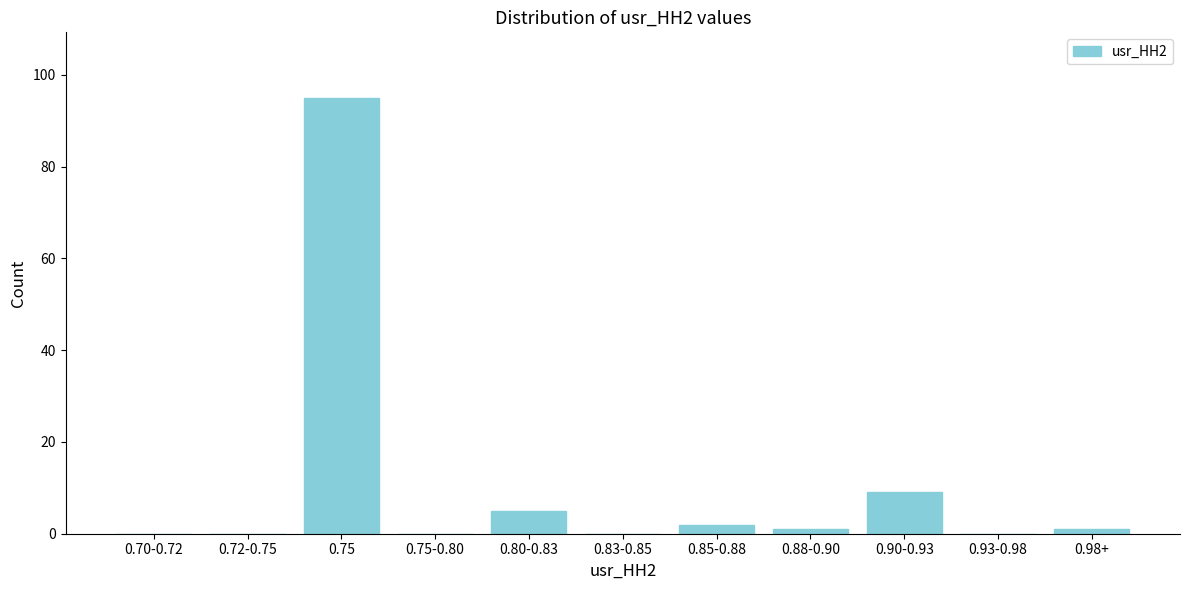

Reading right to left, extract all data points from this chart.

0.98+=1	0.93-0.98=0	0.90-0.93=9	0.88-0.90=1	0.85-0.88=2	0.83-0.85=0	0.80-0.83=5	0.75-0.80=0	0.75=95	0.72-0.75=0	0.70-0.72=0